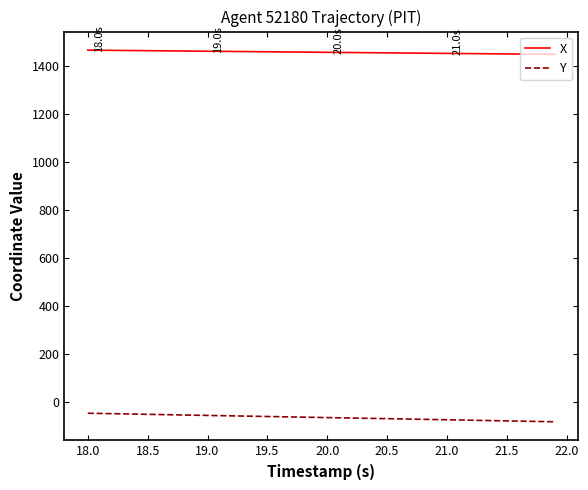

True or false: X and Y intersect in this chart.

False